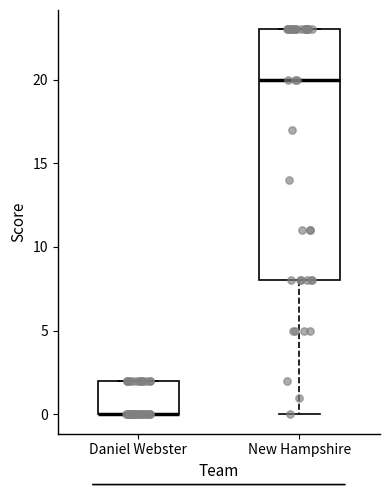

Reading left to right, read every box against the y-axis: the position of its median line, the range the box covers, and the ends of its whiskers. The values are not printed on the chart, so give them approximately, as read against the axis.

Daniel Webster: median 0 (drawn on the box's lower edge), box 0 to 2, whiskers 0 to 2
New Hampshire: median 20, box 8 to 23, whiskers 0 to 23